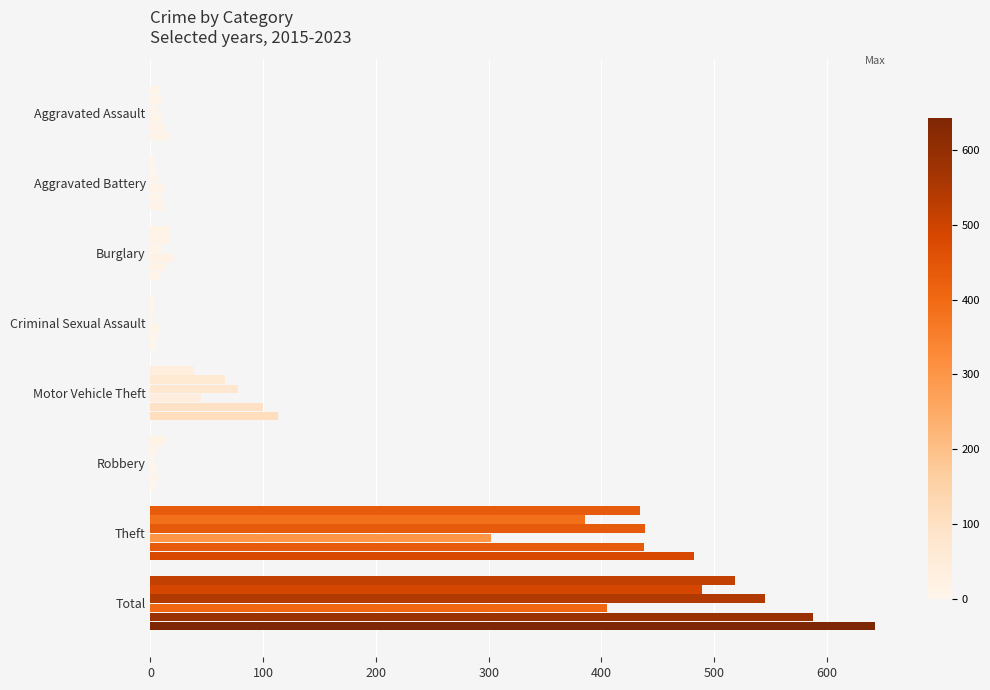

Count the number of data series in this chart.

6